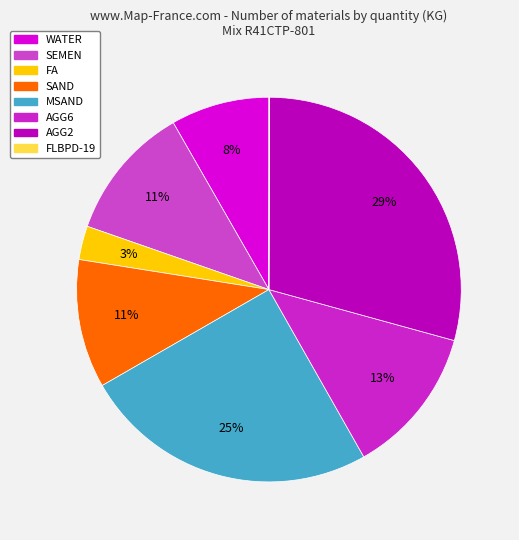

How many slices are in this pie chart?

8